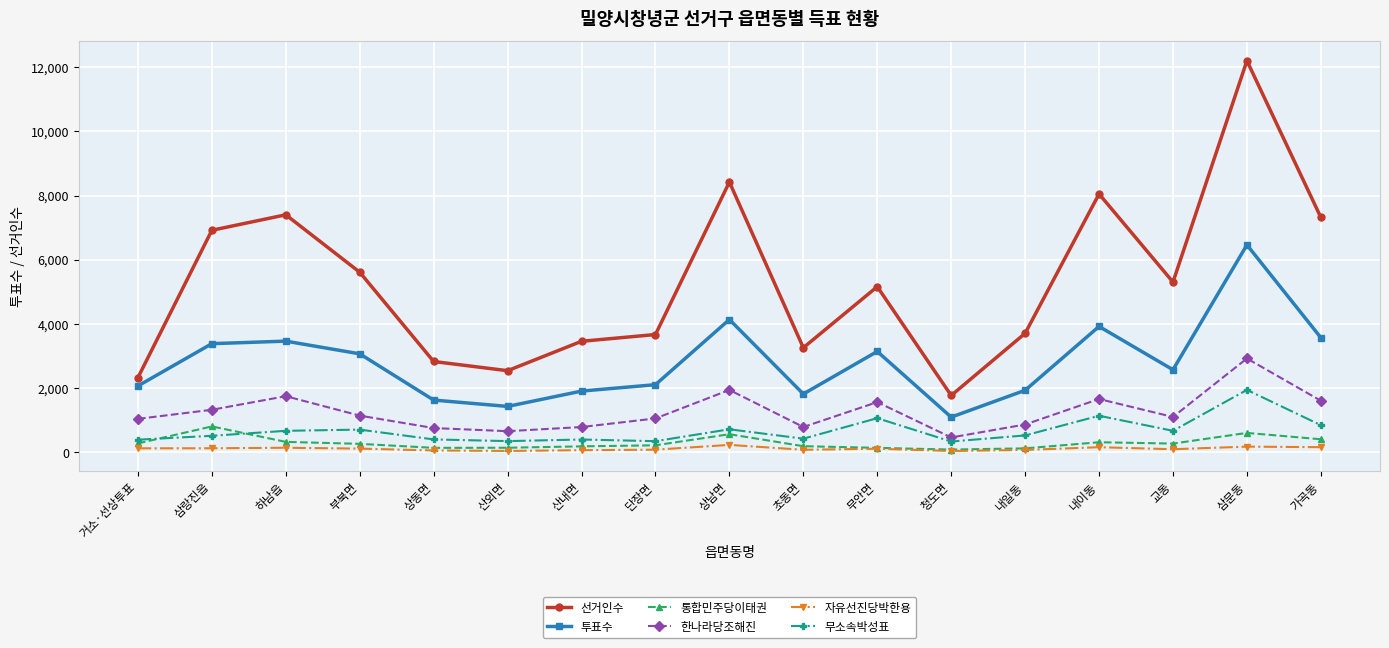

How many lines are shown in the chart?

6